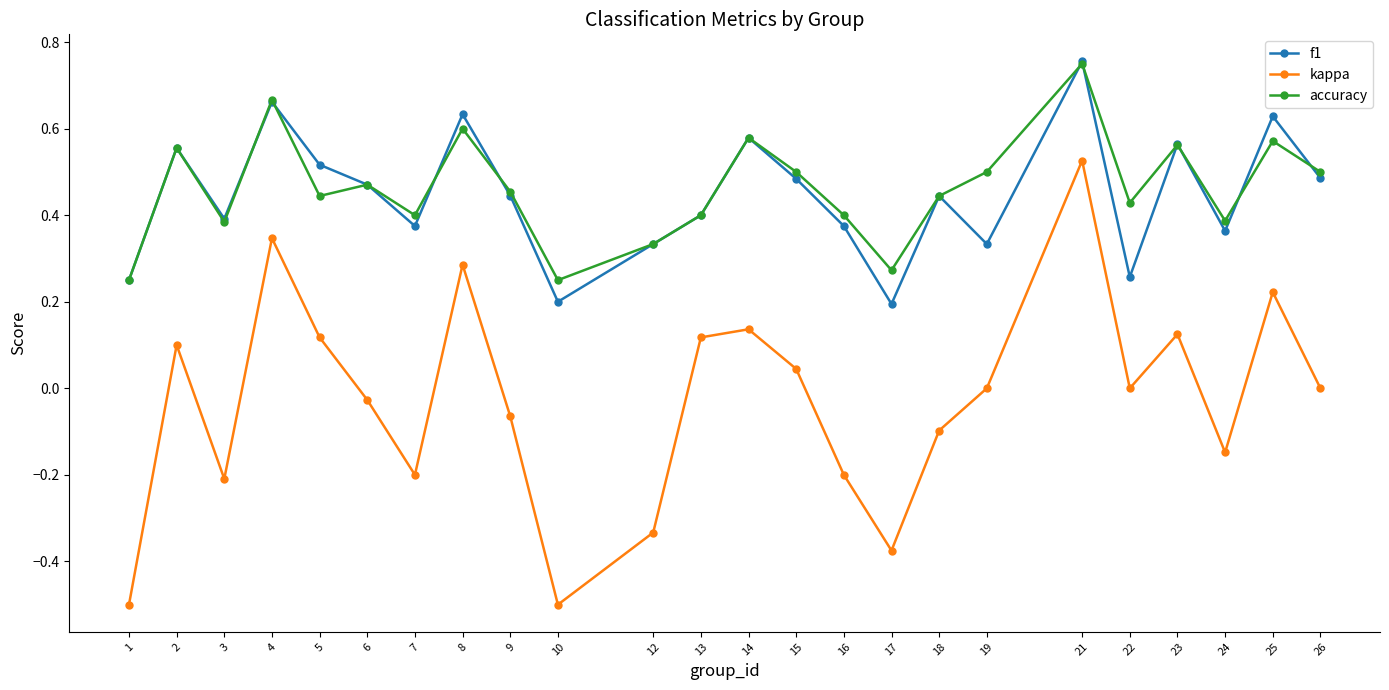

At which category does accuracy reach its first local peak?

2